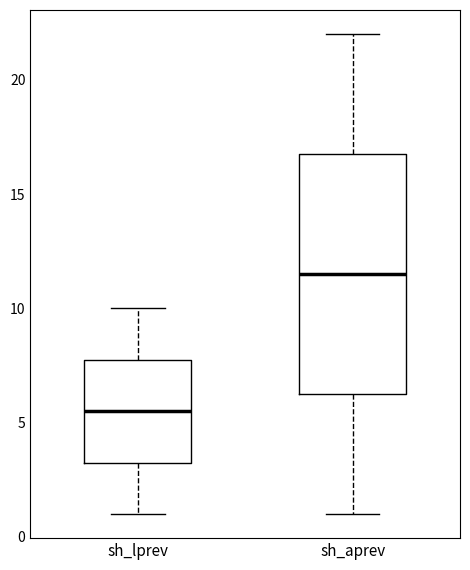

Reading left to right, transcribe this box plot: for each box, give where its median line is, the range the box spans, and where its two whiskers end, as read against the y-axis. The values are not printed on the chart, so give them approximately, as read against the axis.

sh_lprev: median 5.5, box 3.5 to 8.0, whiskers 1.0 to 10.0
sh_aprev: median 11.5, box 6.5 to 17.0, whiskers 1.0 to 22.0